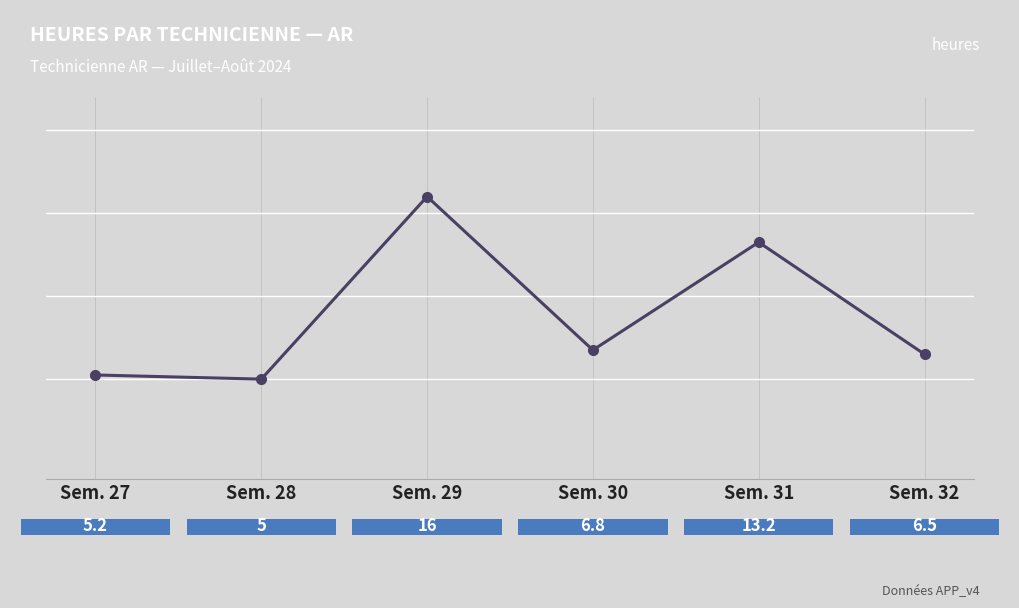

Rank the categories by value from lowest to highest.

Sem. 28, Sem. 27, Sem. 32, Sem. 30, Sem. 31, Sem. 29